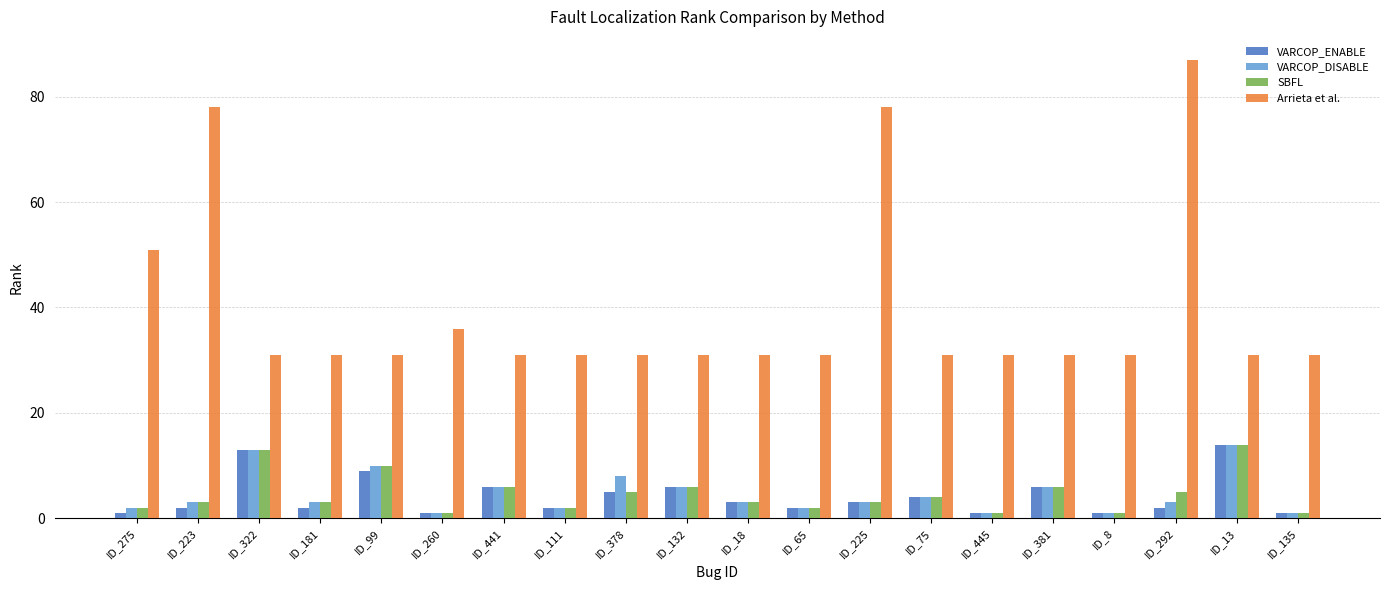

Is it true that VARCOP_DISABLE equals 3 at ID_223?

True